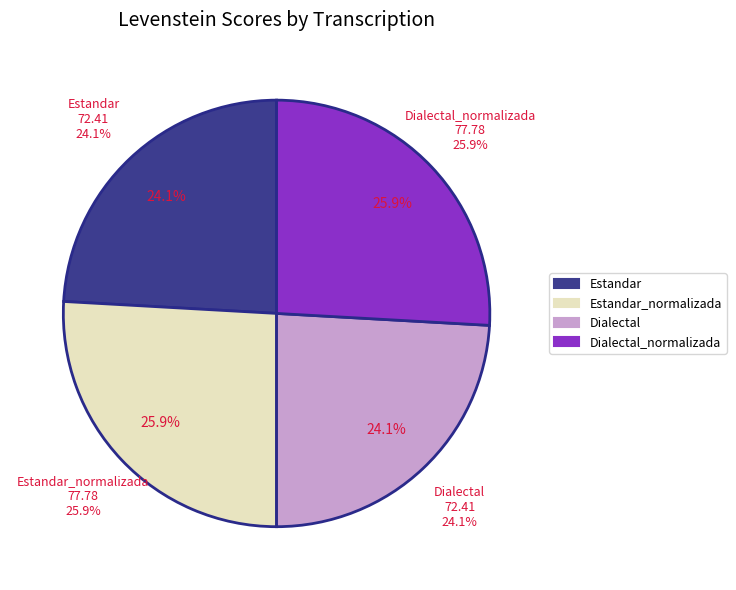

What is the change in value from Estandar to Dialectal_normalizada?

+5.4